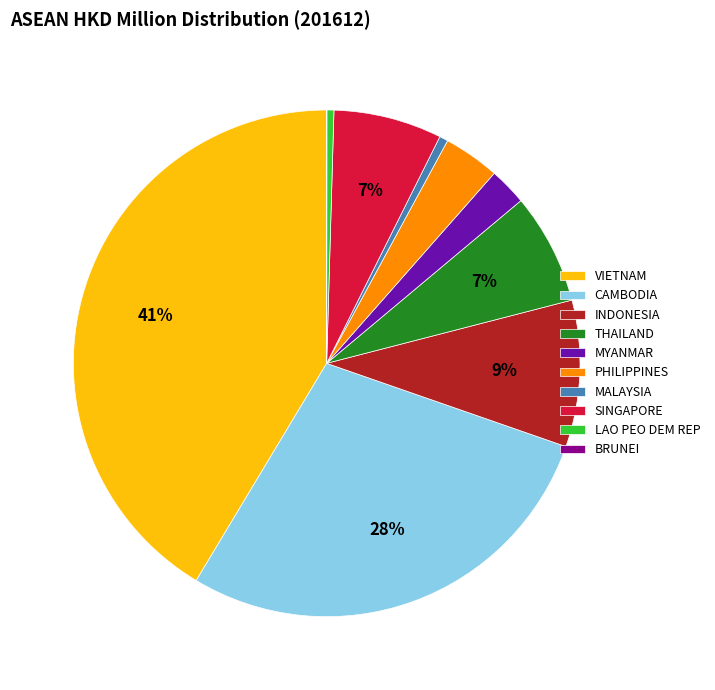

Do MYANMAR and LAO PEO DEM REP together represent more than half of the pie?

No